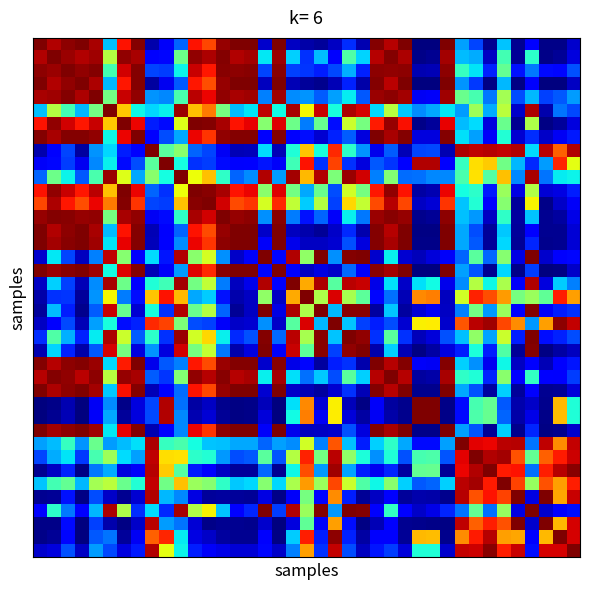

At how many categories does at least one series exceed 0?

39